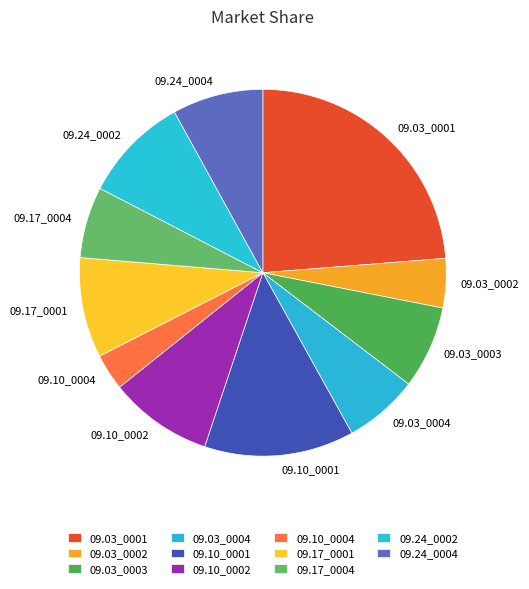

How many segments does this pie chart have?

11